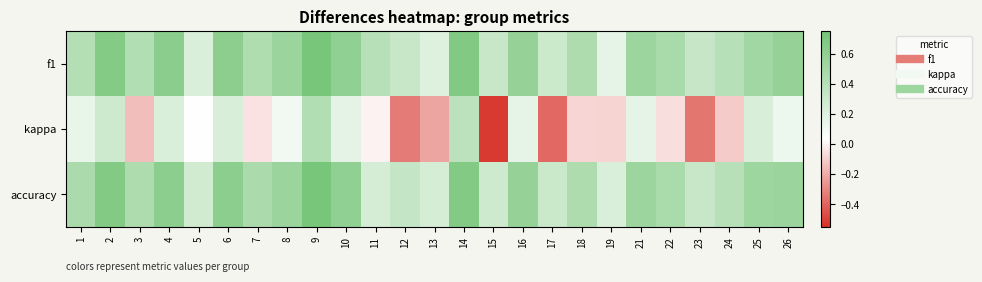

What is the difference between the highest and lowest values at 22?

0.5